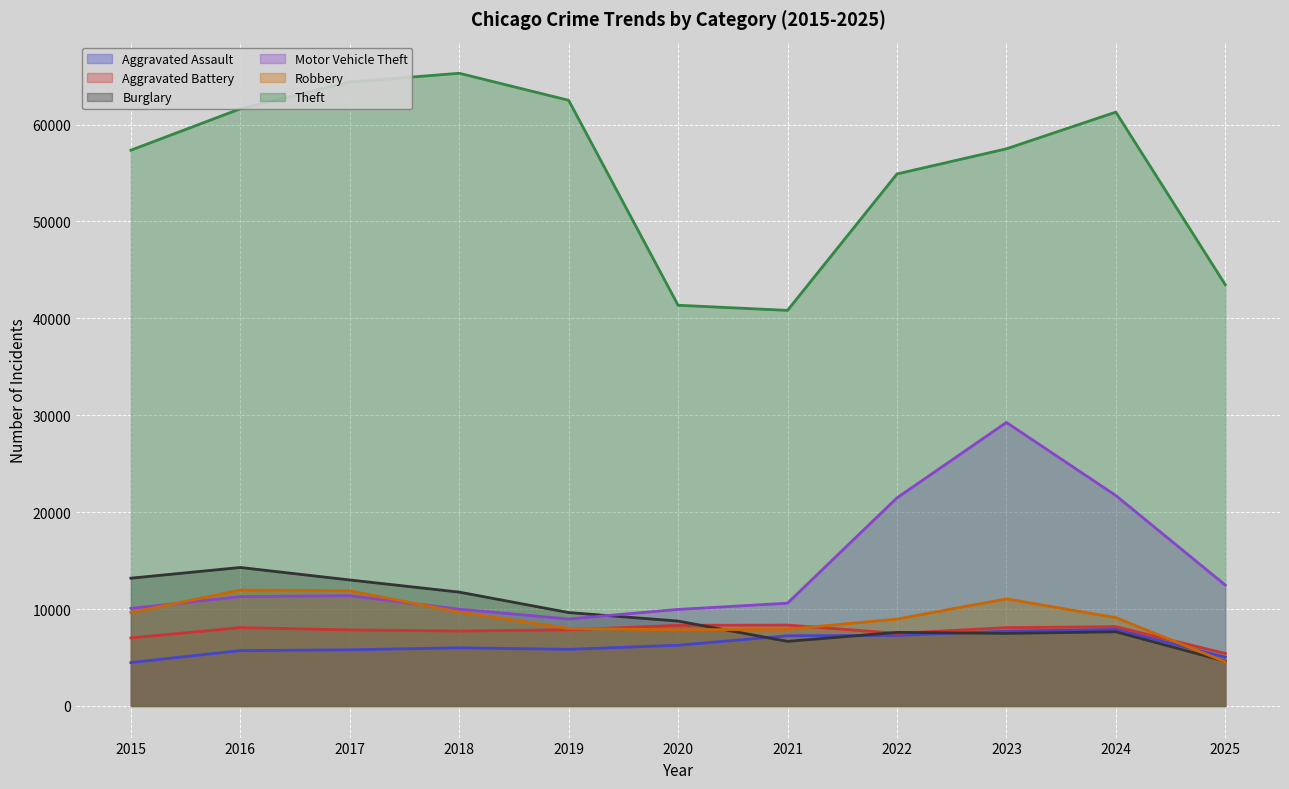

What is the value of the Burglary point at the 11th from the left?

4614